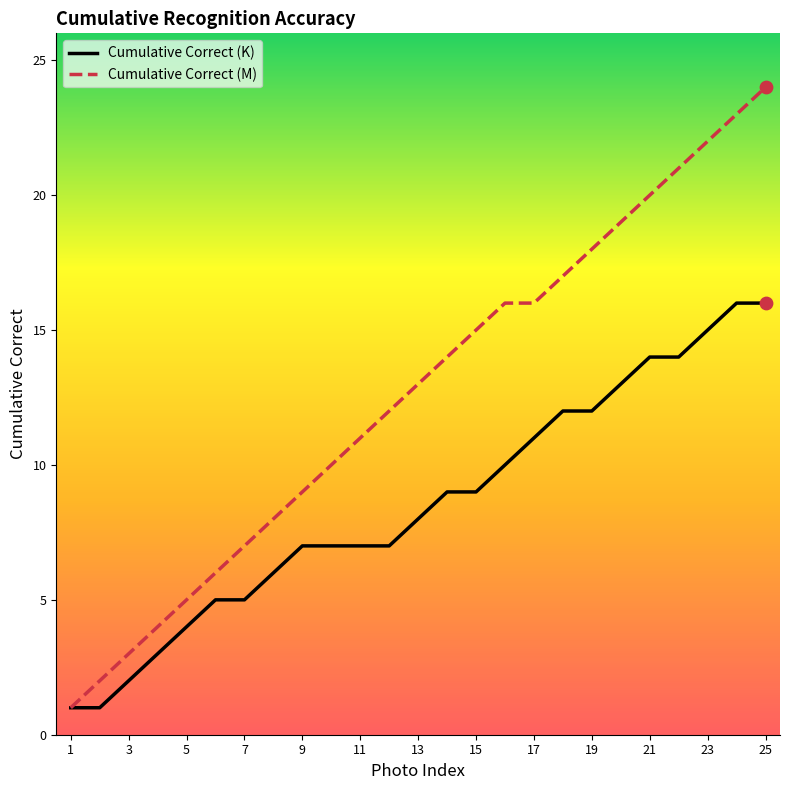

What are all the series names shown in the legend?

Cumulative Correct (K), Cumulative Correct (M)